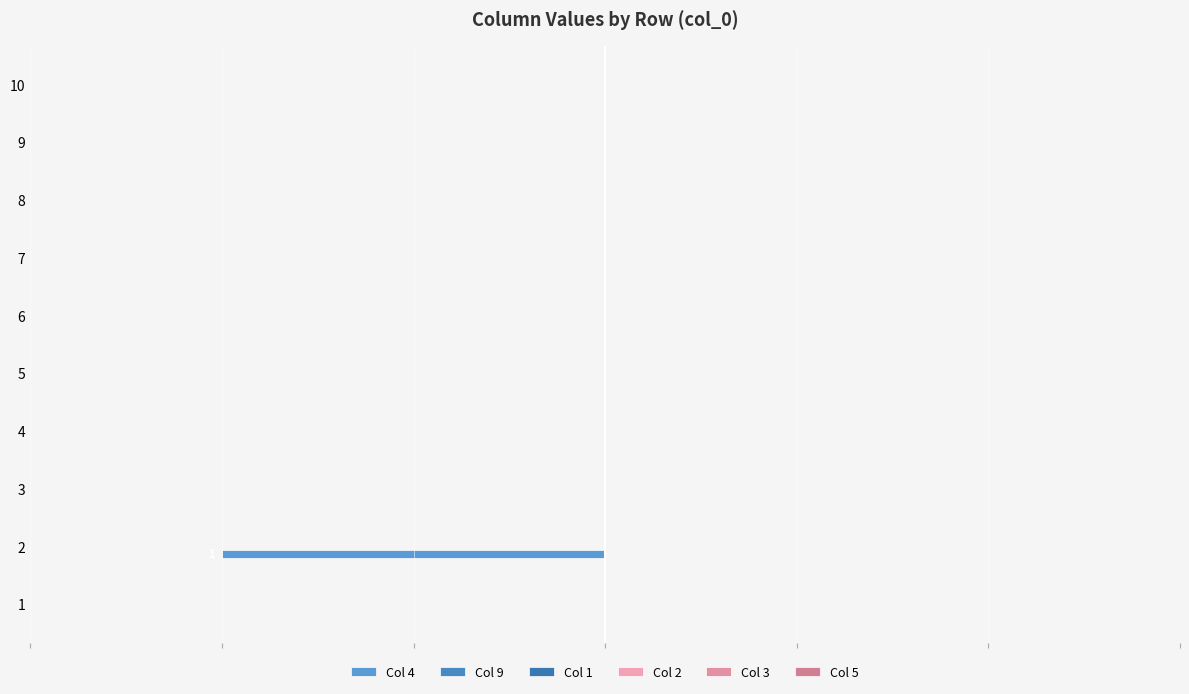

Which has a higher value, 4 or 9?

4